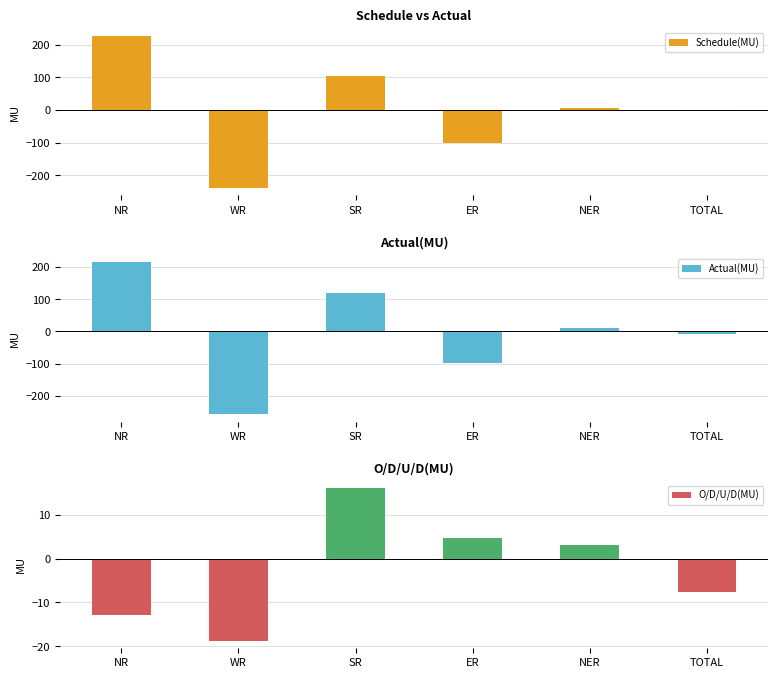

Reading right to left, what are all the values shown in this chart?

Schedule(MU): TOTAL=-1.4	NER=7.4	ER=-102.2	SR=103.6	WR=-238.5	NR=228.3
Actual(MU): TOTAL=-9.0	NER=10.5	ER=-97.4	SR=119.6	WR=-257.2	NR=215.4
O/D/U/D(MU): TOTAL=-7.6	NER=3.1	ER=4.8	SR=16.0	WR=-18.7	NR=-12.8